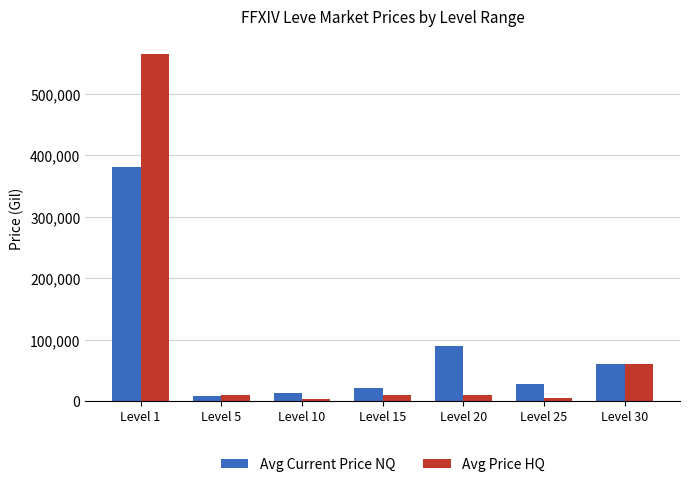

Are the bars horizontal?

No